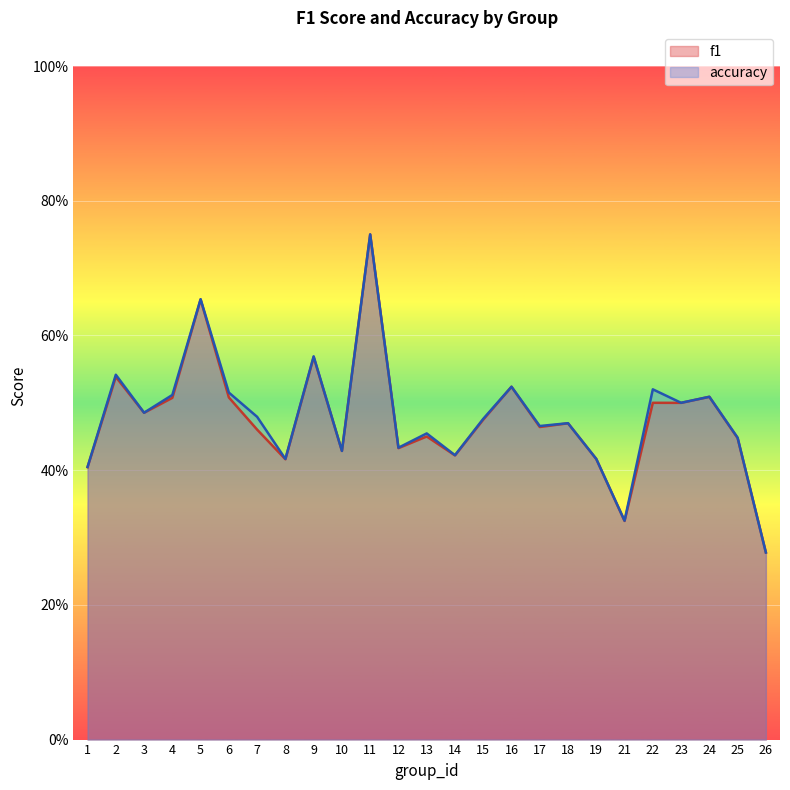

The value of accuracy at 18 is 0.7. True or false?

False